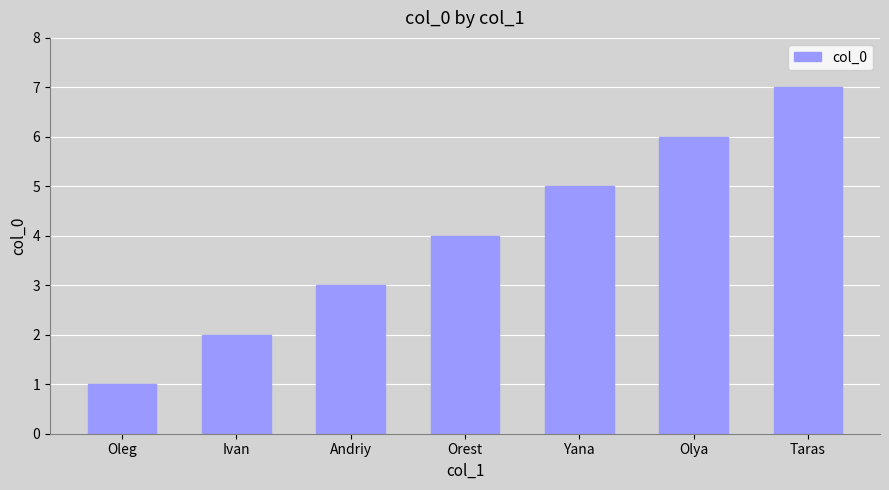

What is the sum of all values?

28